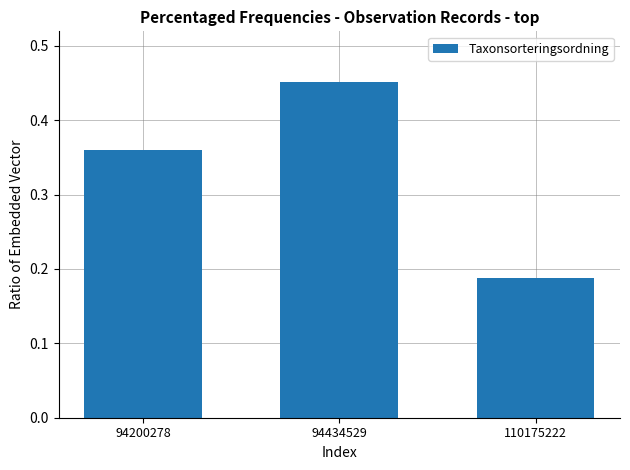

What is the average value?

0.3